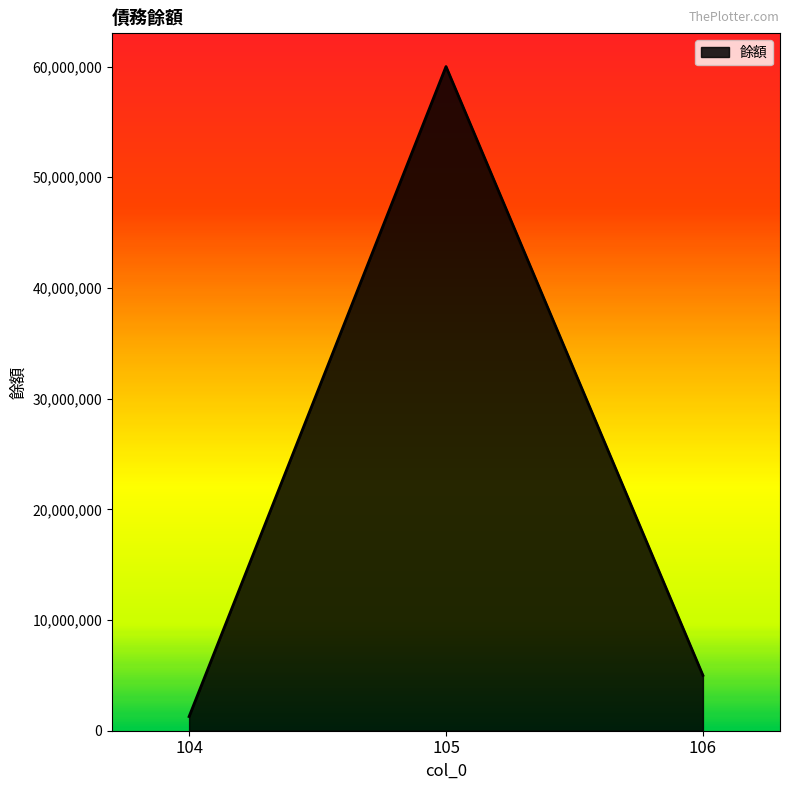

True or false: the data shows 1278633 at 104.

True